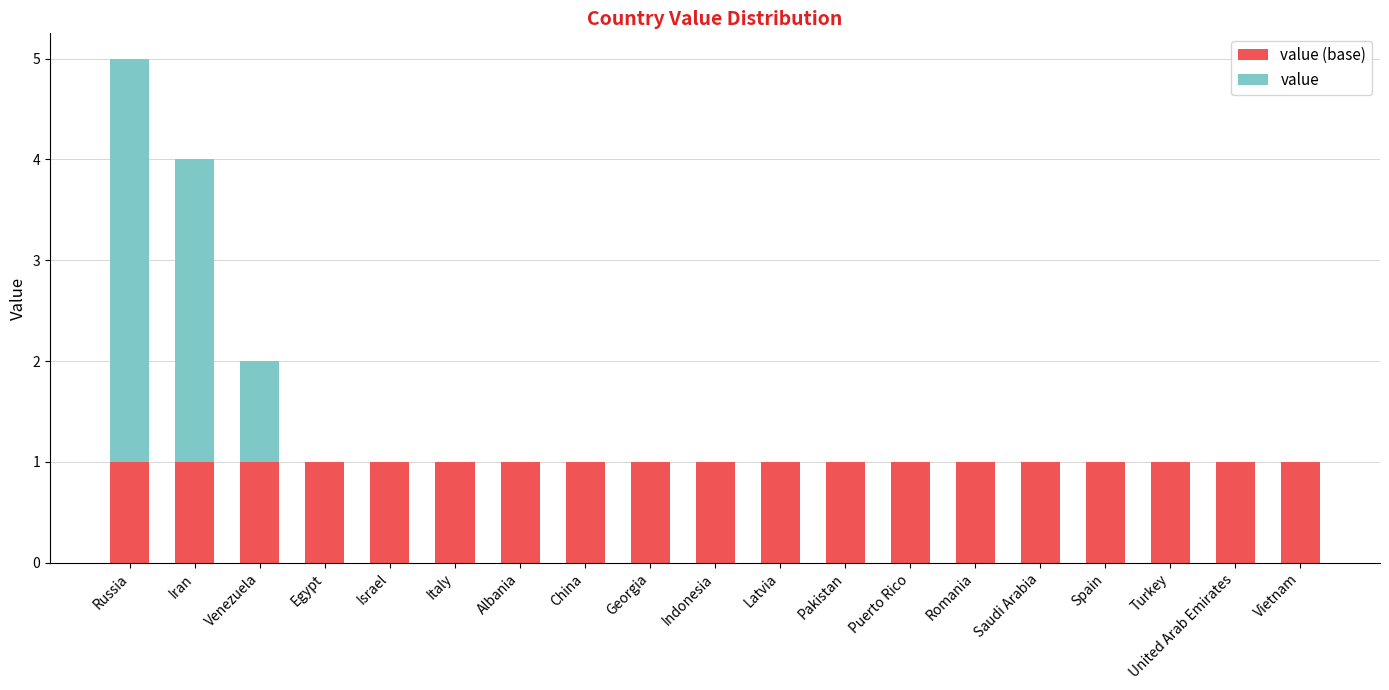

At which category is the sum across all series the highest?

Russia